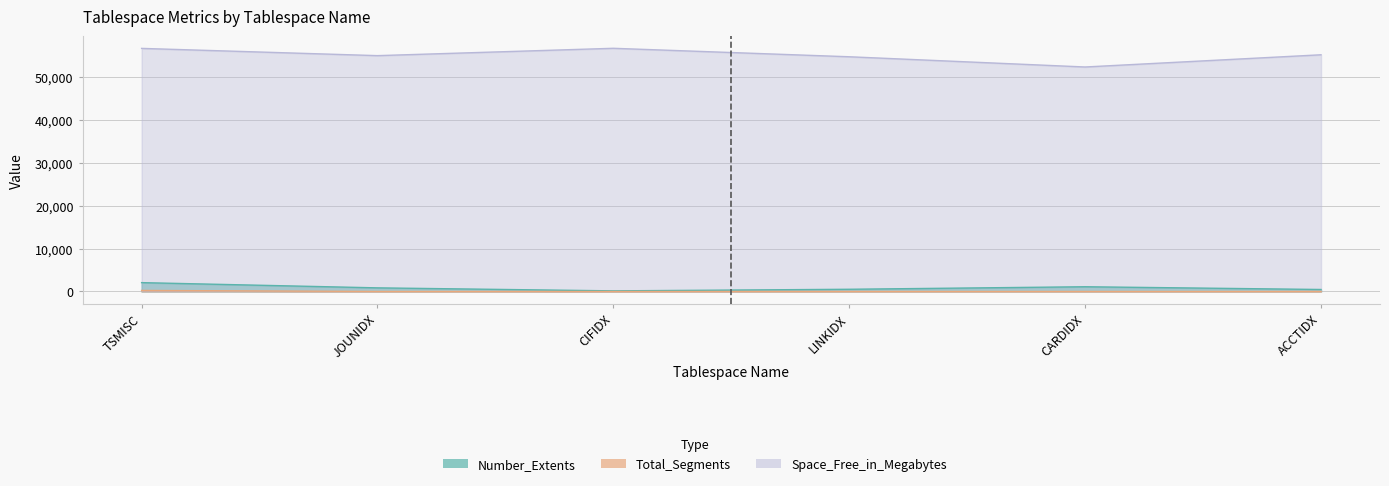

Read the Number_Extents value at CIFIDX, to the nearest 10.

140